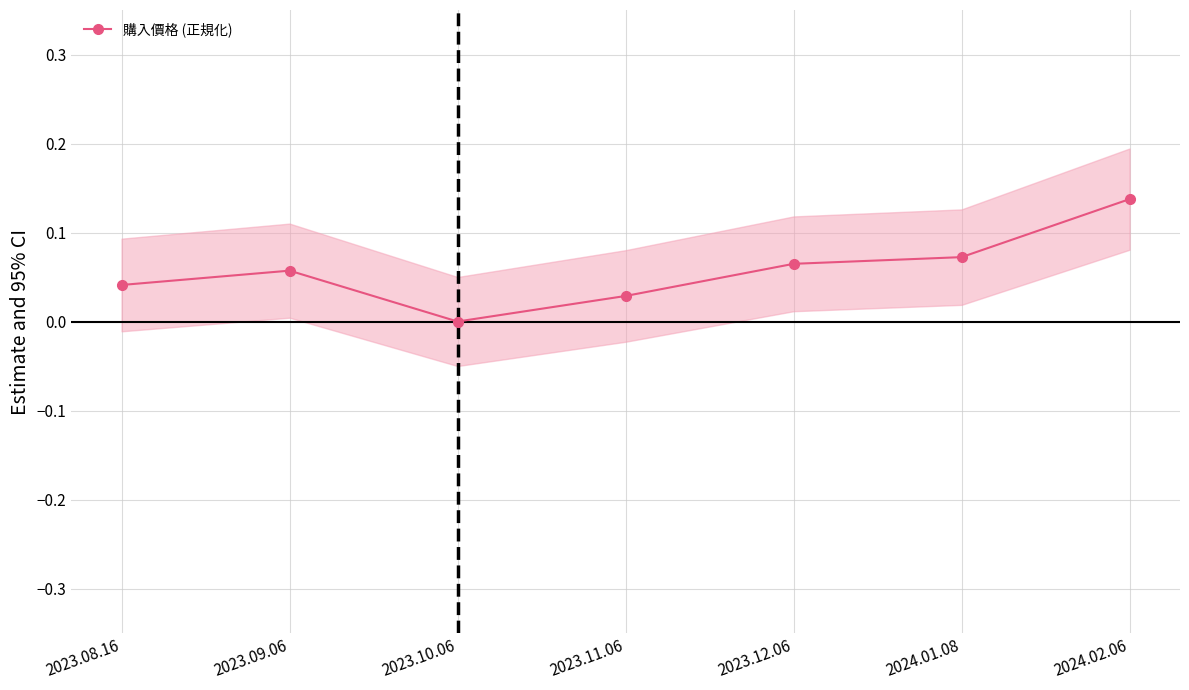

Rank the categories by value from lowest to highest.

2023.10.06, 2023.11.06, 2023.08.16, 2023.09.06, 2023.12.06, 2024.01.08, 2024.02.06